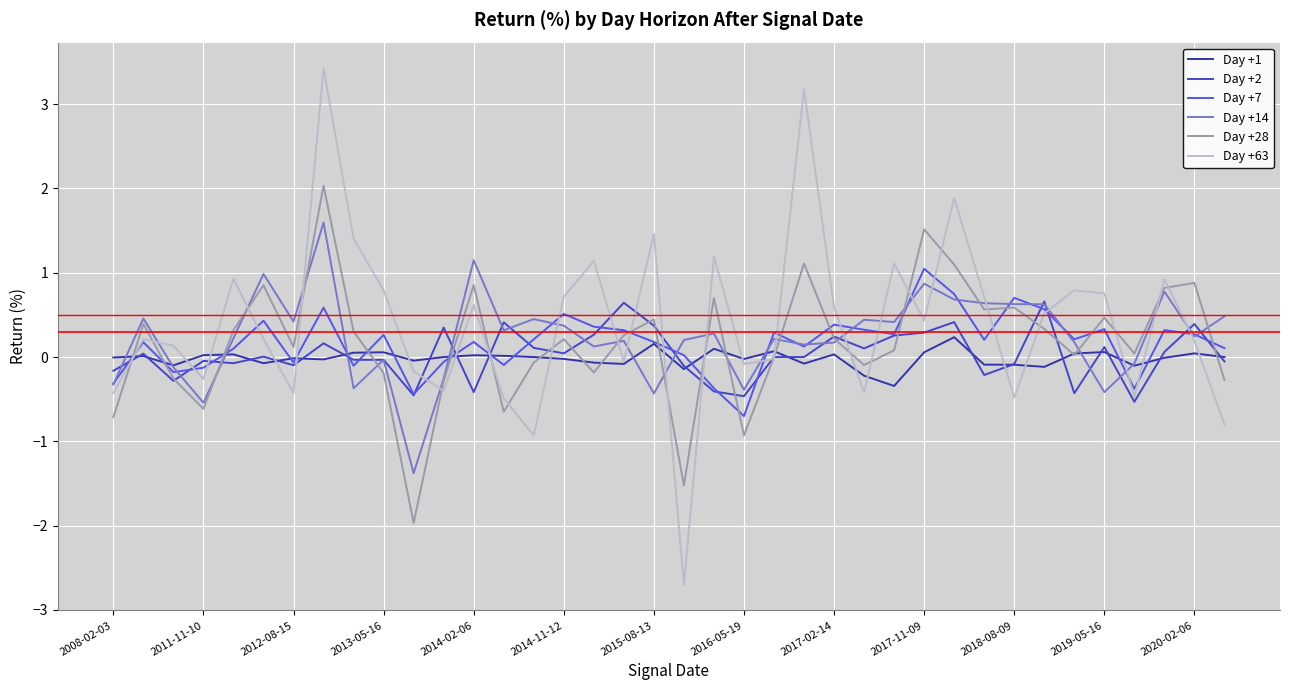

List the series in order of their peak value, lowest first.

Day +1, Day +2, Day +7, Day +14, Day +28, Day +63